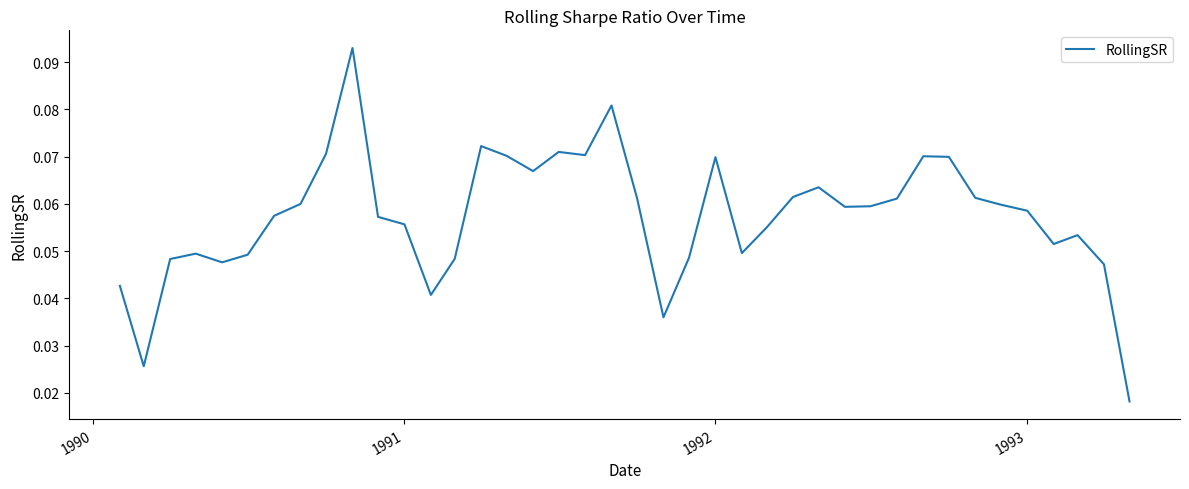

Does the chart display data point markers on the line(s)?

No